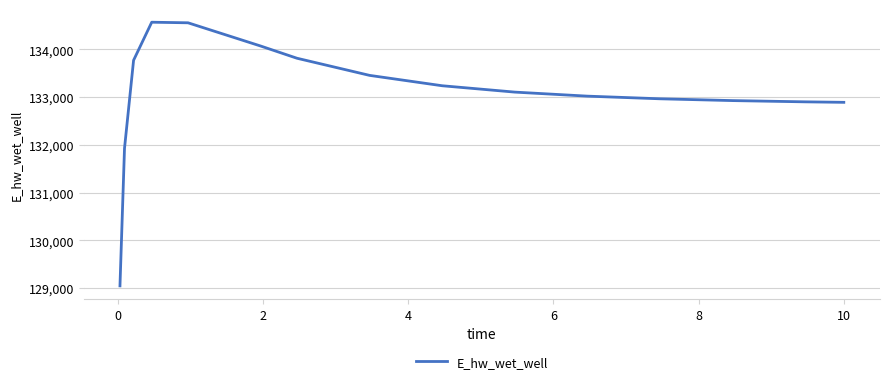

What is the maximum value shown in the chart?

134565.6